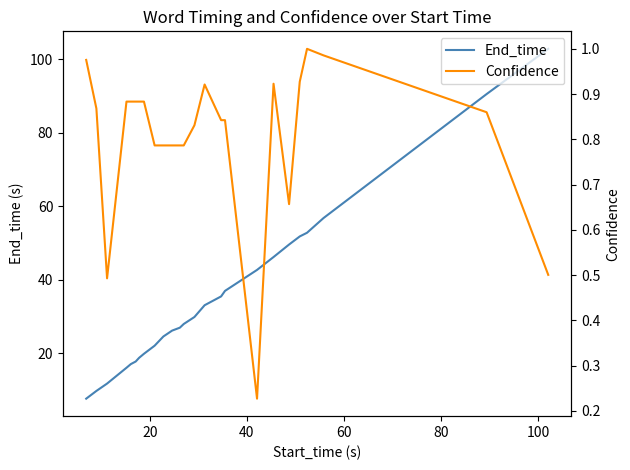

What is the highest value of the End_time series?

102.8